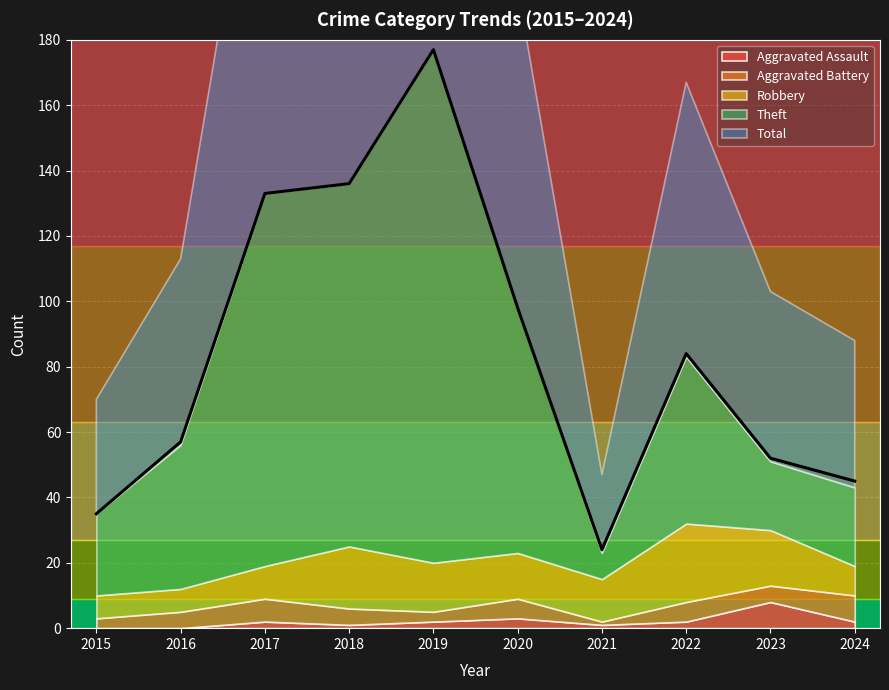

True or false: Aggravated Battery has more than 0 points higher than both neighbors.

True